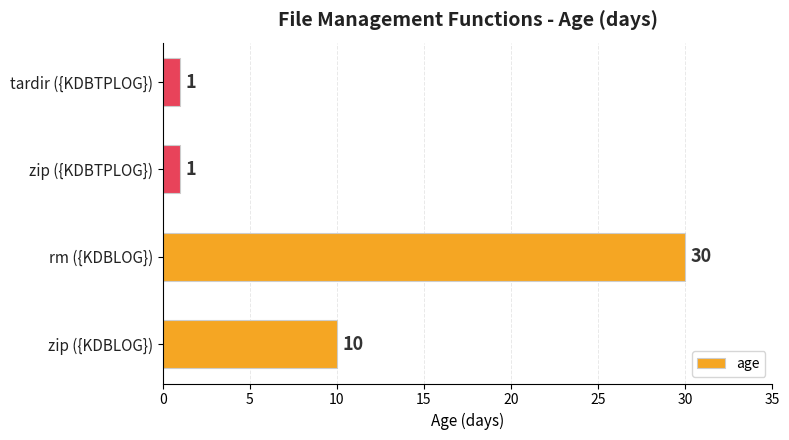

What is the difference between the second highest and minimum values?

9